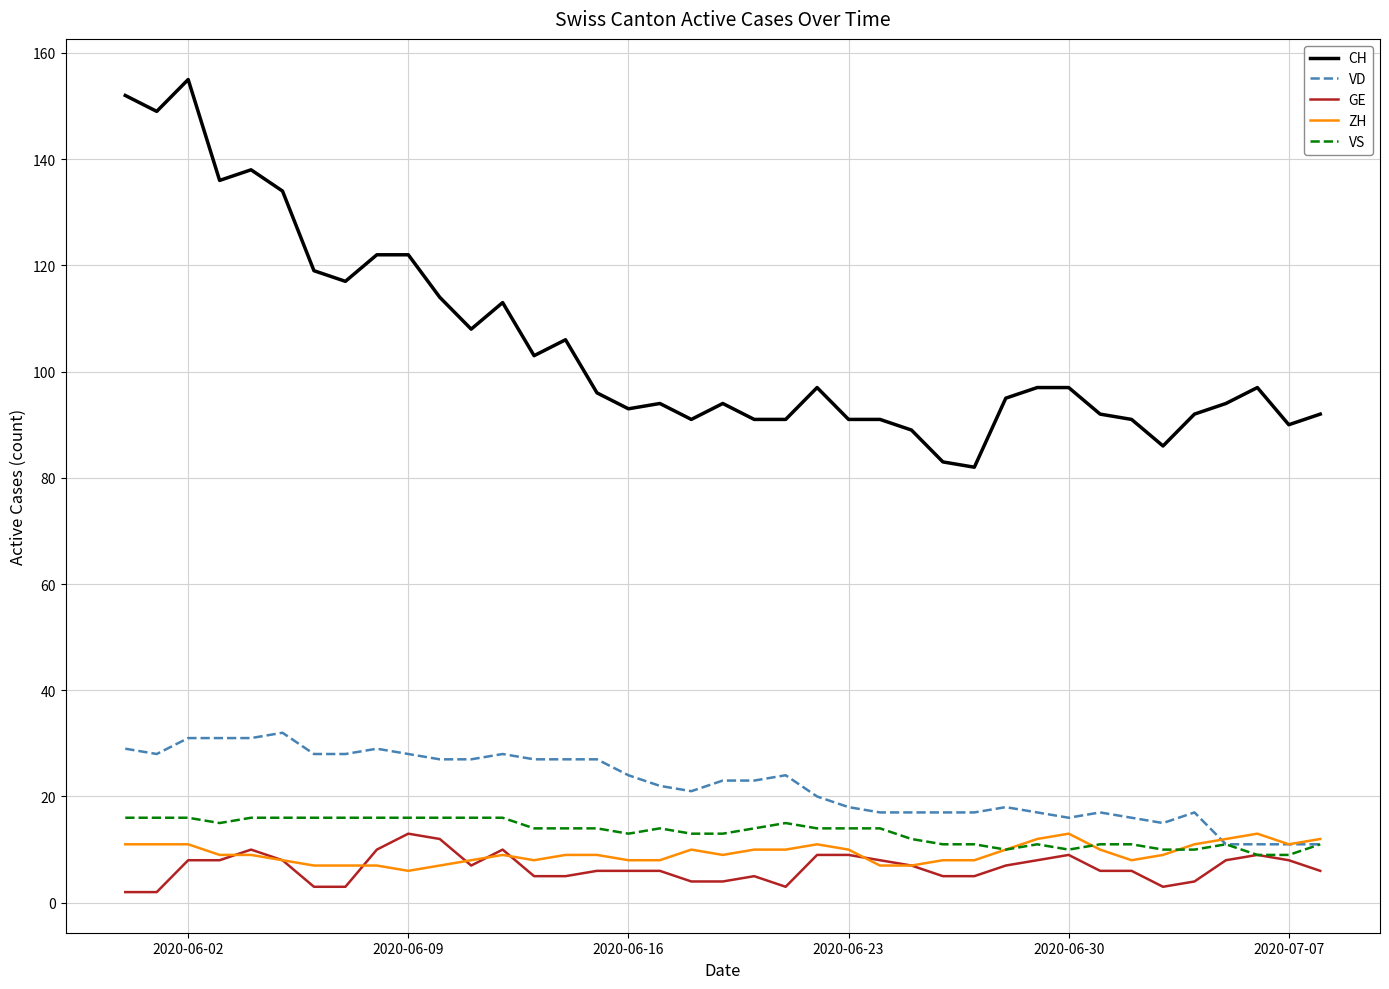

True or false: CH and VS cross at least once.

False